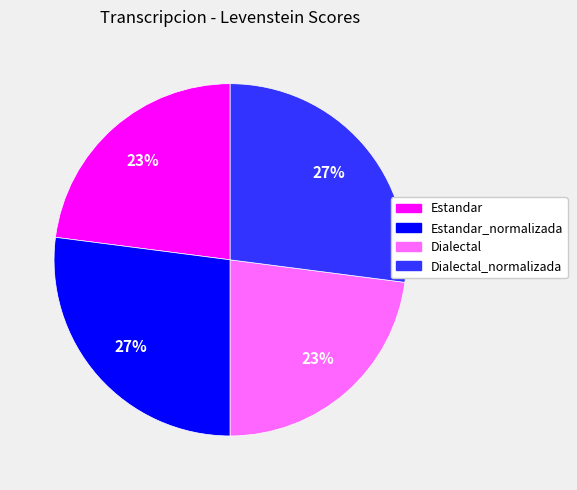

To the nearest percent, what is the difference between the largest and smallest slice percentages?

4%